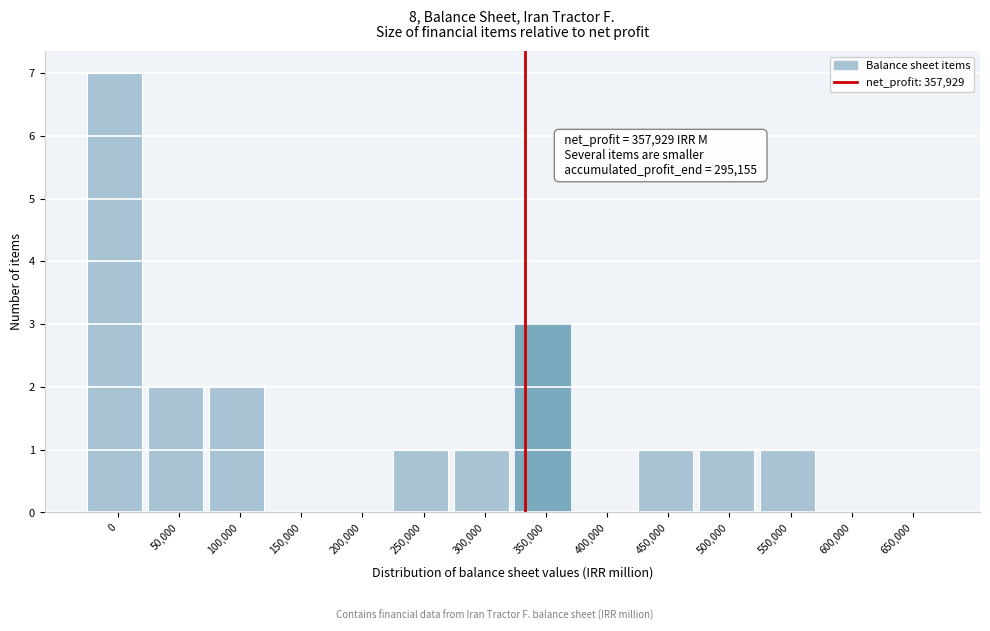

Reading left to right, list all the values displayed in this chart.

0=7	50,000=2	100,000=2	150,000=0	200,000=0	250,000=1	300,000=1	350,000=3	400,000=0	450,000=1	500,000=1	550,000=1	600,000=0	650,000=0